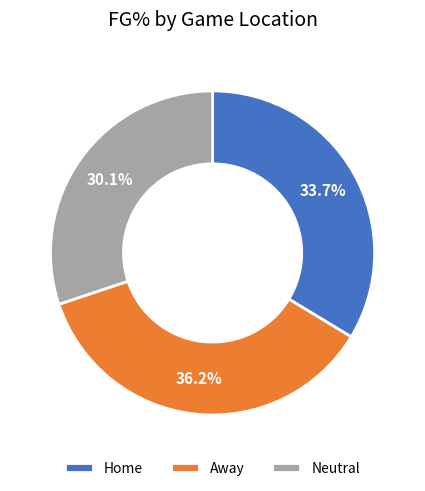

Which slice is the largest?

Away